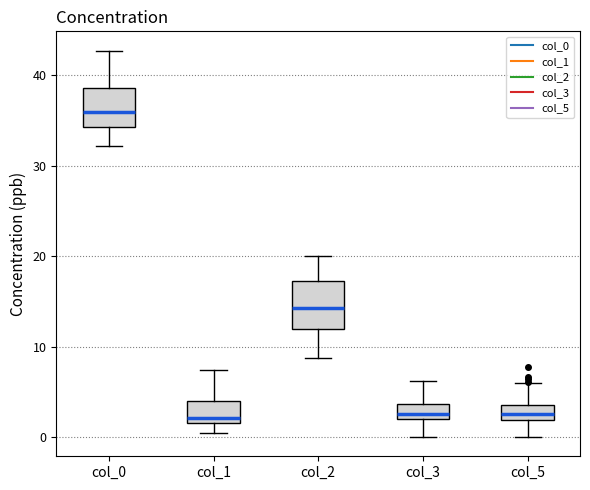

Reading left to right, transcribe this box plot: for each box, give where its median line is, the range the box spans, and where its two whiskers end, as read against the y-axis. The values are not printed on the chart, so give them approximately, as read against the axis.

col_0: median 36, box 34 to 39, whiskers 32 to 43
col_1: median 2, box 1 to 4, whiskers 0 to 7
col_2: median 14, box 12 to 17, whiskers 9 to 20
col_3: median 3, box 2 to 4, whiskers 0 to 6
col_5: median 3, box 2 to 4, whiskers 0 to 6